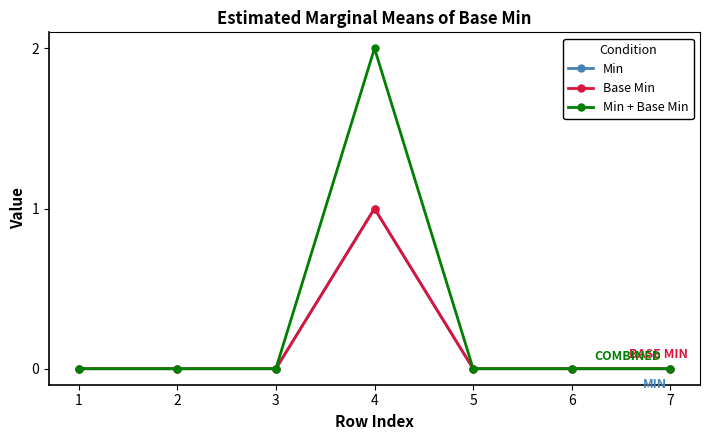

Which category has the lowest value in the Base Min series?

1